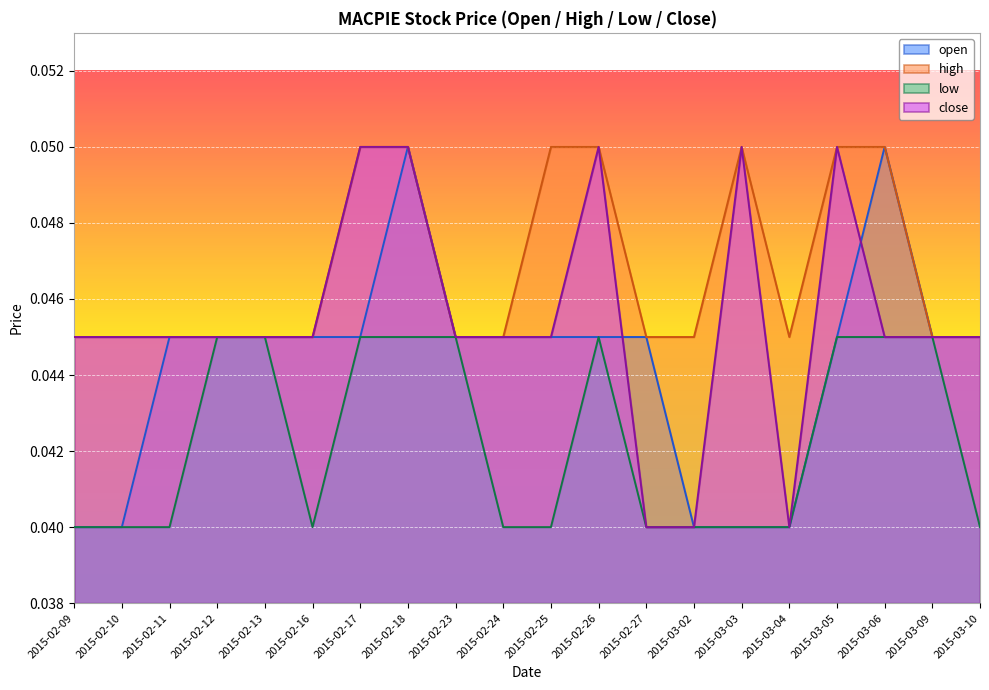

True or false: close and high cross at least once.

False